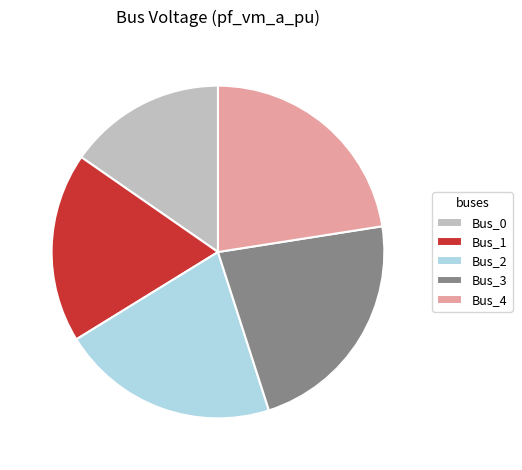

Does Bus_1 represent more than half of the total?

No